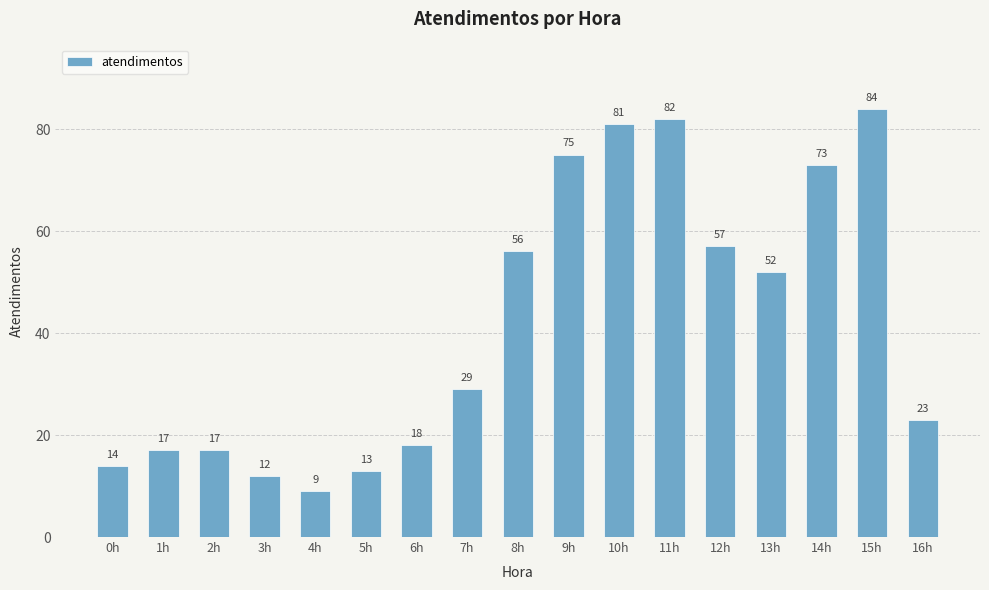

Reading left to right, extract all data points from this chart.

0h=14	1h=17	2h=17	3h=12	4h=9	5h=13	6h=18	7h=29	8h=56	9h=75	10h=81	11h=82	12h=57	13h=52	14h=73	15h=84	16h=23